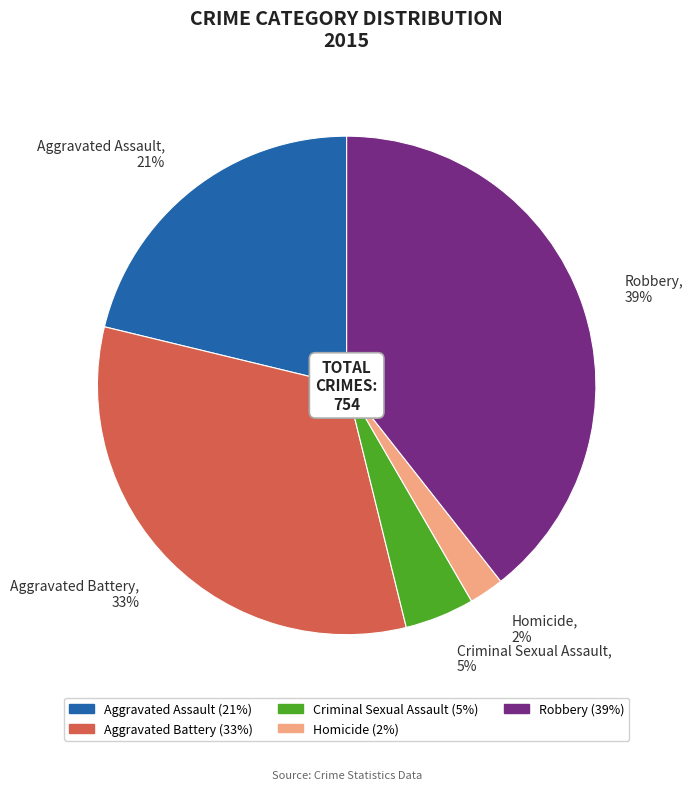

Between Homicide and Aggravated Assault, which is larger?

Aggravated Assault